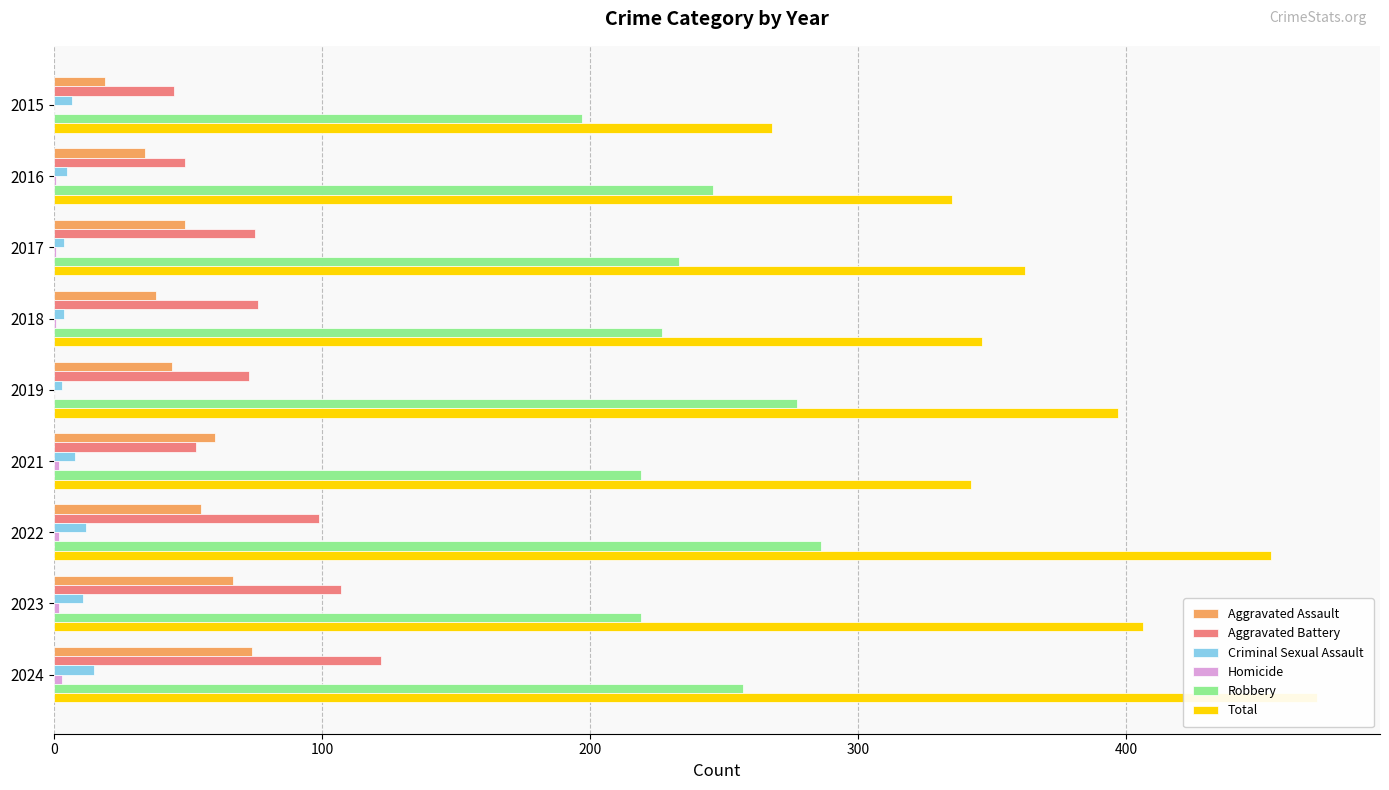

What are all the series names shown in the legend?

Aggravated Assault, Aggravated Battery, Criminal Sexual Assault, Homicide, Robbery, Total